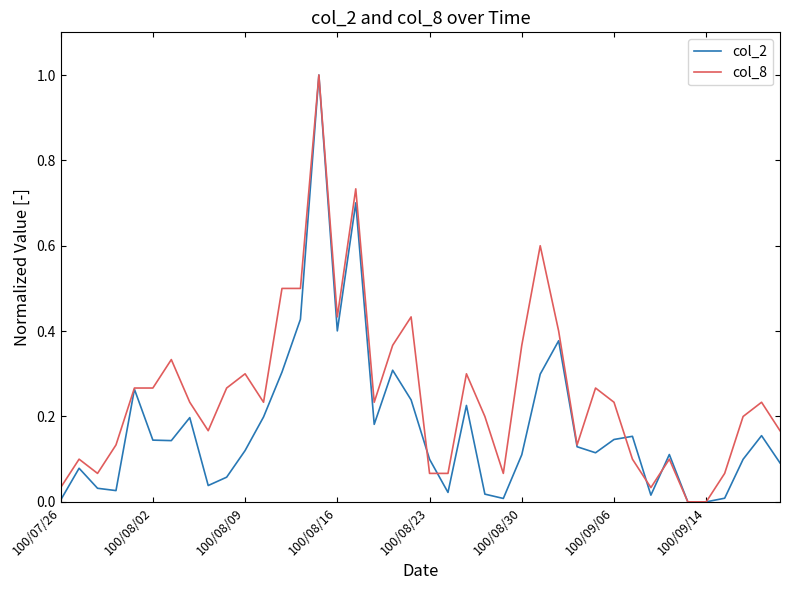

What is the sum of all col_2 values?

7.1